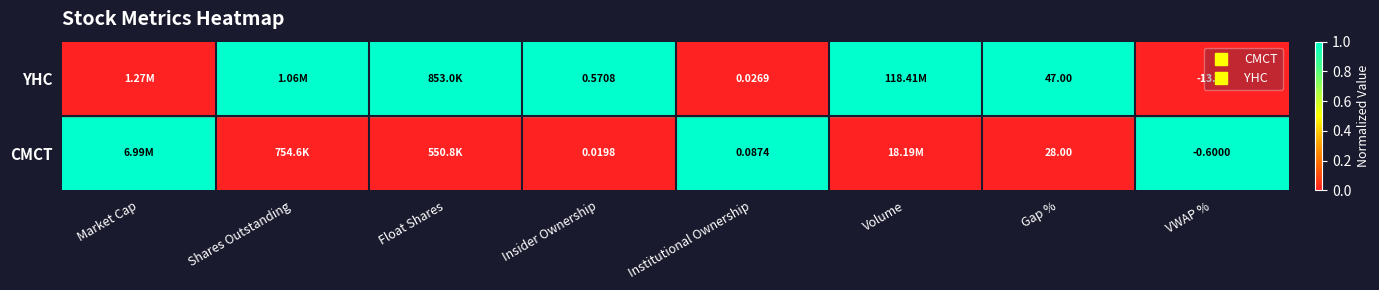

Which series has the largest range (max minus min)?

YHC